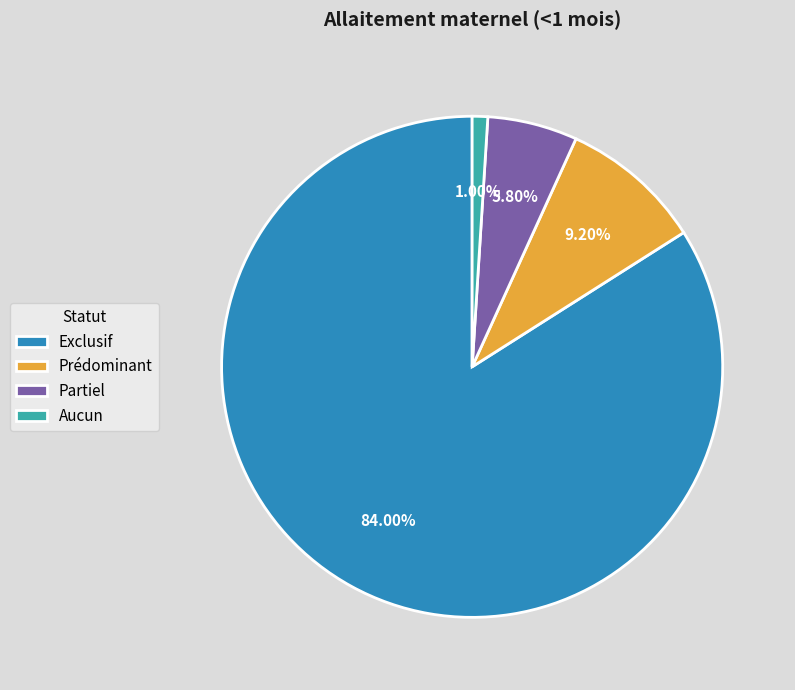

To the nearest percent, what is the difference between the largest and smallest slice percentages?

83%